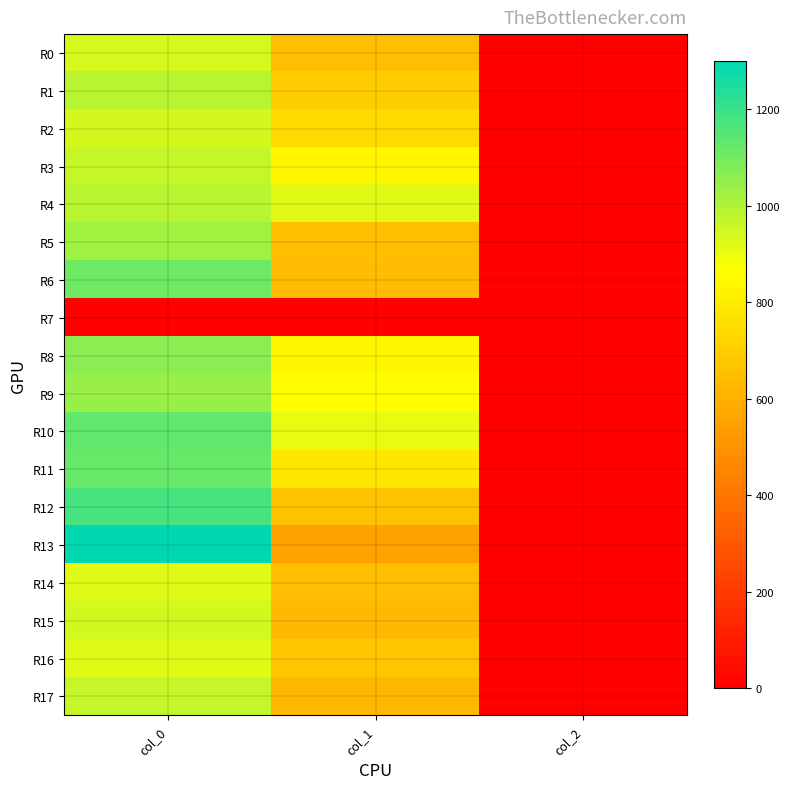

Reading left to right, list all the values displayed in this chart.

R0: col_0=936.7	col_1=648.0	col_2=2.0
R1: col_0=983.3	col_1=695.2	col_2=2.0
R2: col_0=940.0	col_1=742.5	col_2=2.0
R3: col_0=963.3	col_1=837.0	col_2=2.0
R4: col_0=983.3	col_1=918.0	col_2=2.0
R5: col_0=1023.3	col_1=651.4	col_2=2.0
R6: col_0=1110.0	col_1=641.2	col_2=2.0
R7: col_0=0.0	col_1=0.0	col_2=0.0
R8: col_0=1063.3	col_1=840.4	col_2=2.0
R9: col_0=1040.0	col_1=860.6	col_2=2.0
R10: col_0=1130.0	col_1=904.5	col_2=2.0
R11: col_0=1120.0	col_1=786.4	col_2=2.0
R12: col_0=1176.7	col_1=661.5	col_2=2.0
R13: col_0=1300.0	col_1=553.5	col_2=2.0
R14: col_0=920.0	col_1=651.4	col_2=2.0
R15: col_0=943.3	col_1=631.1	col_2=2.0
R16: col_0=920.0	col_1=675.0	col_2=2.0
R17: col_0=966.7	col_1=627.8	col_2=2.0